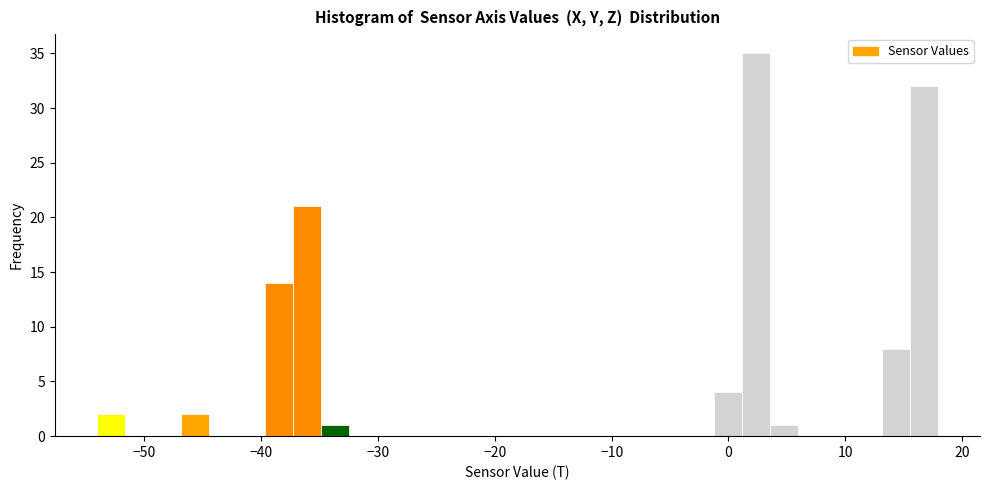

Around what value on the x-axis is the tallest bar? Give the approximate position of its centre, as read against the axis.

2